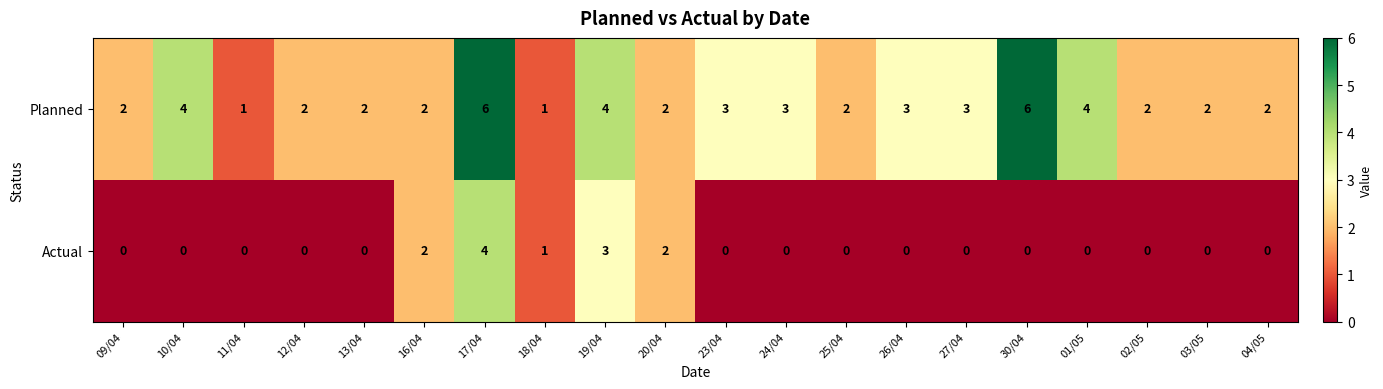

Which series has the widest spread of values?

Planned